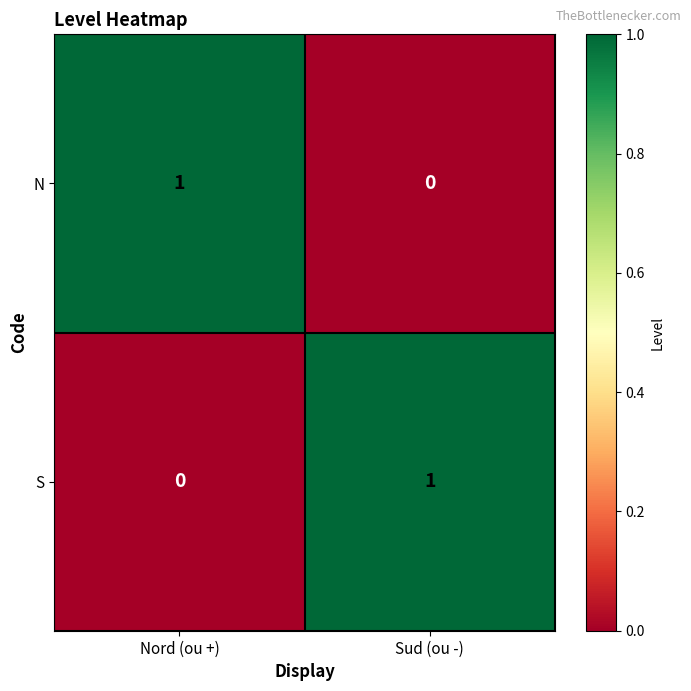

Is the value of N at Nord (ou +) greater than the value of S at Nord (ou +)?

Yes